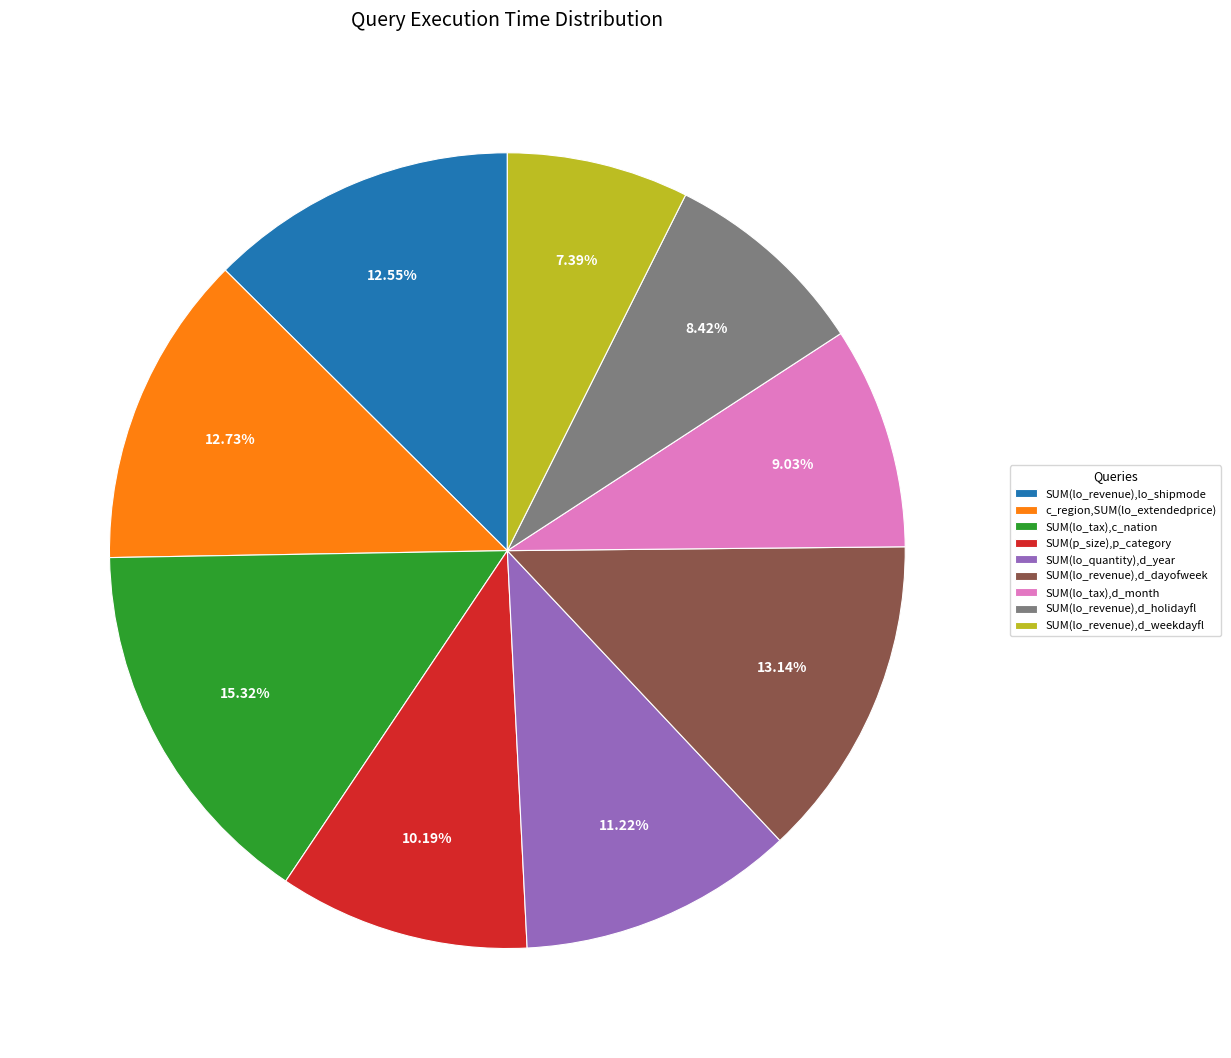

Is the sum of SUM(lo_revenue),d_dayofweek and SUM(lo_tax),c_nation greater than half?

No